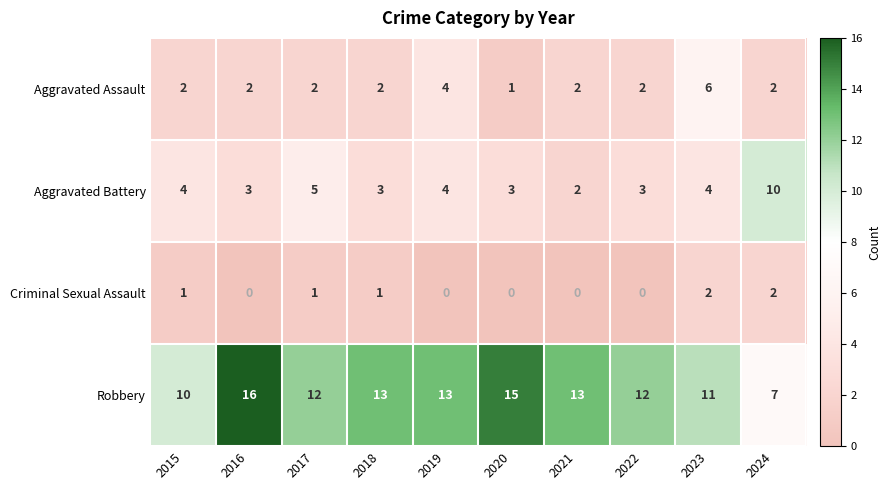

The value of Criminal Sexual Assault at 2017 is 1. True or false?

True